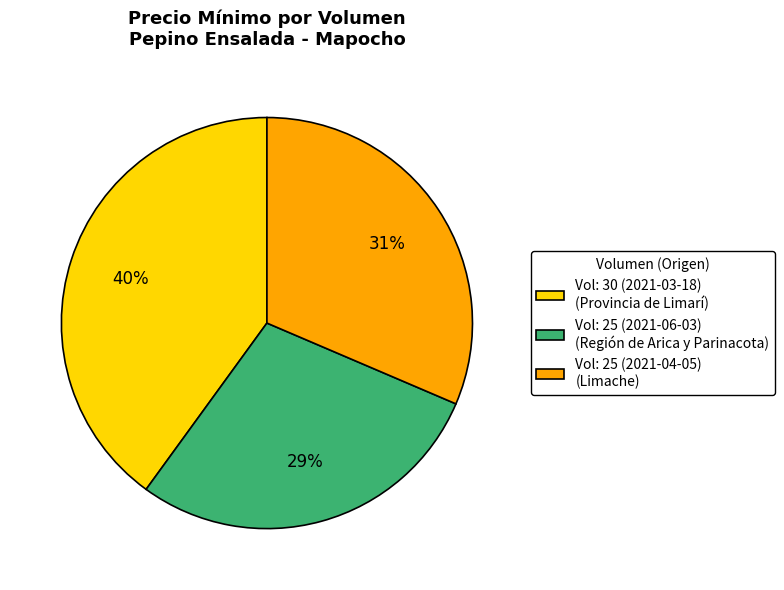

To the nearest percent, what is the difference between the largest and smallest slice percentages?

11%